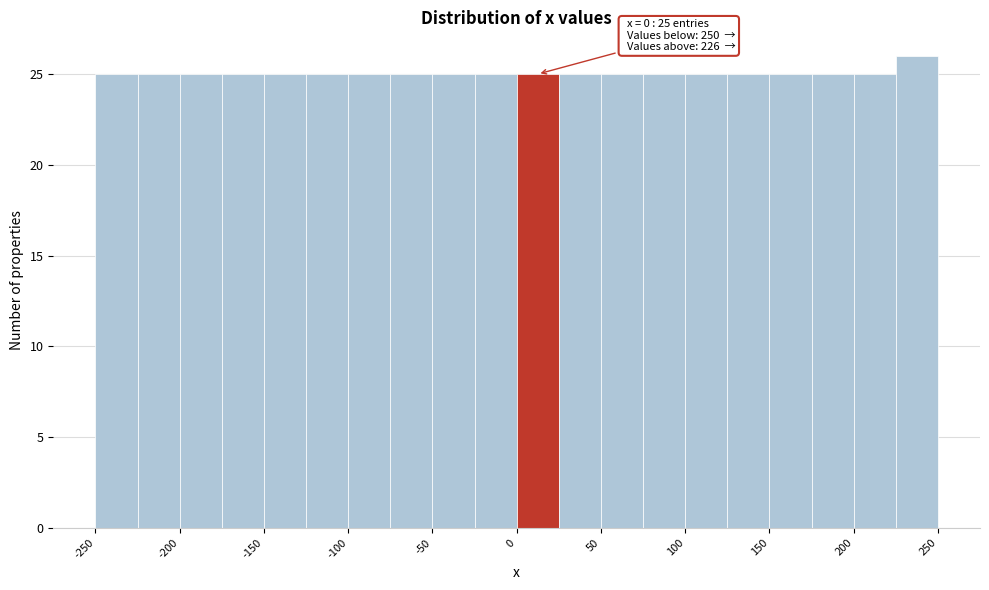

Over which range of the x-axis is the bar tallest?

225 to 250